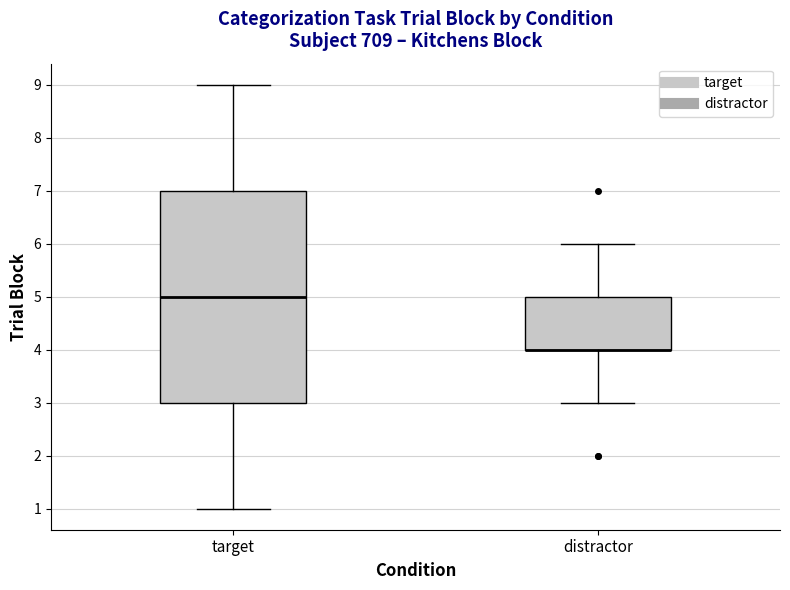

Reading left to right, transcribe this box plot: for each box, give where its median line is, the range the box spans, and where its two whiskers end, as read against the y-axis. The values are not printed on the chart, so give them approximately, as read against the axis.

target: median 5, box 3 to 7, whiskers 1 to 9
distractor: median 4 (drawn on the box's lower edge), box 4 to 5, whiskers 3 to 6